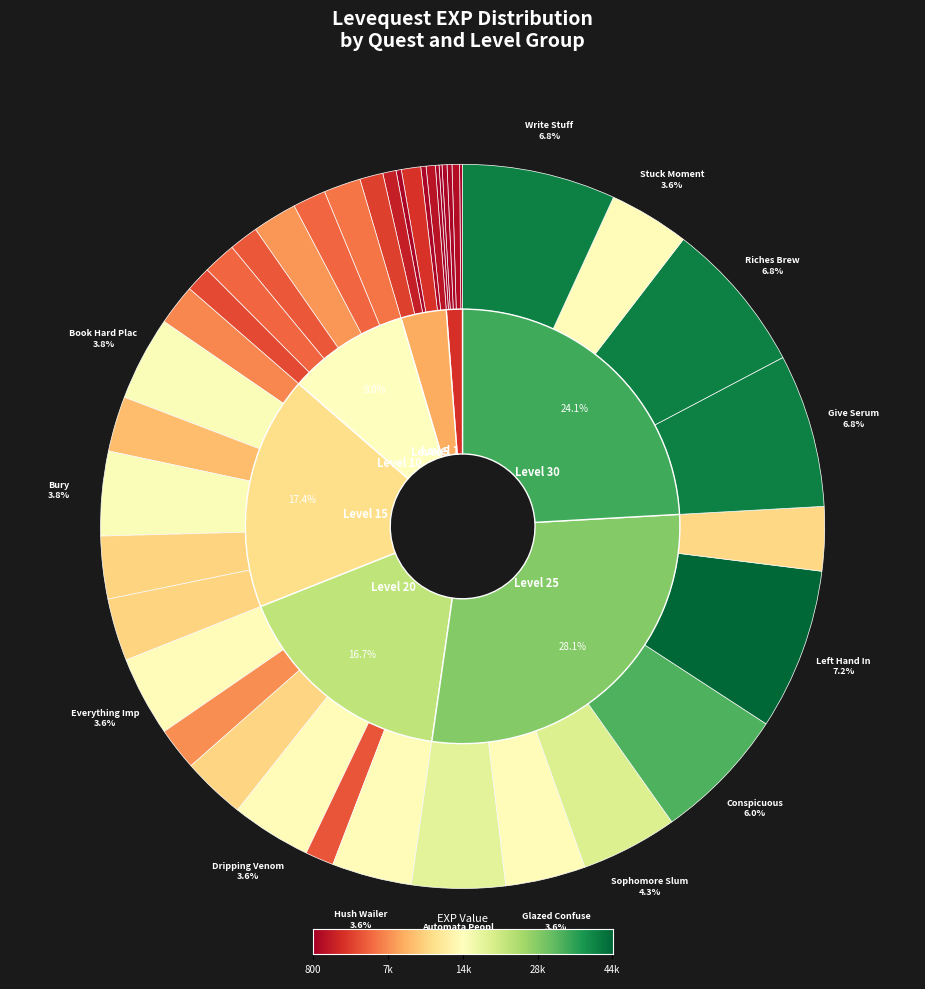

Count the number of slices in the pie.

40